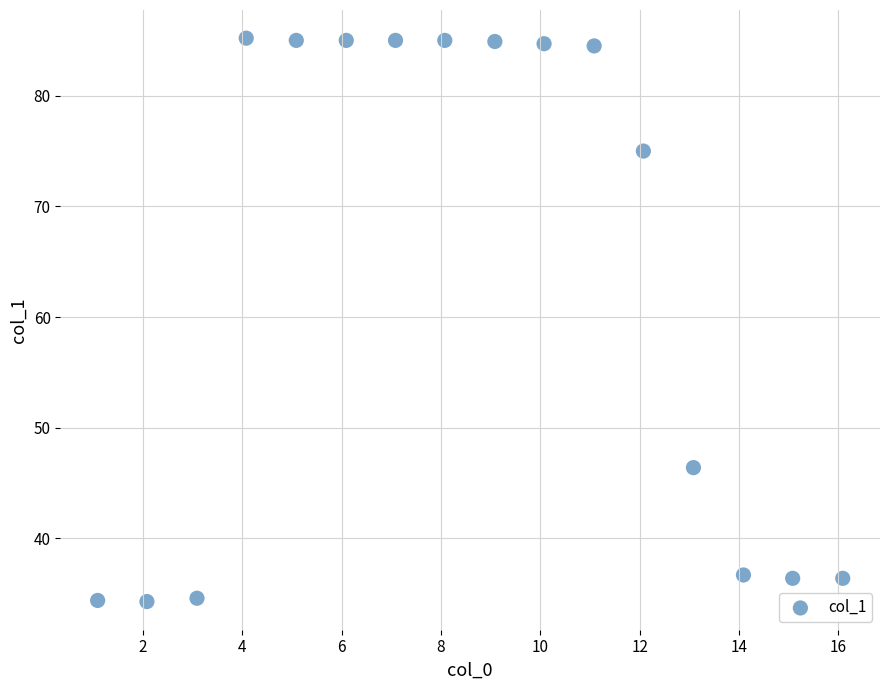

What Y value in the scatter plot is closest to 59?

46.4